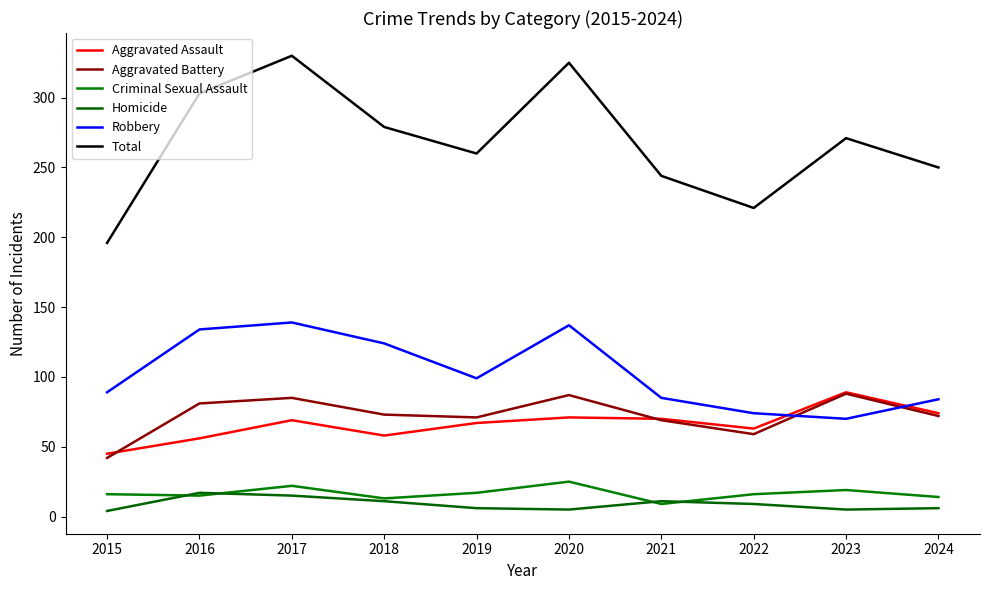

True or false: Aggravated Battery and Robbery intersect in this chart.

True